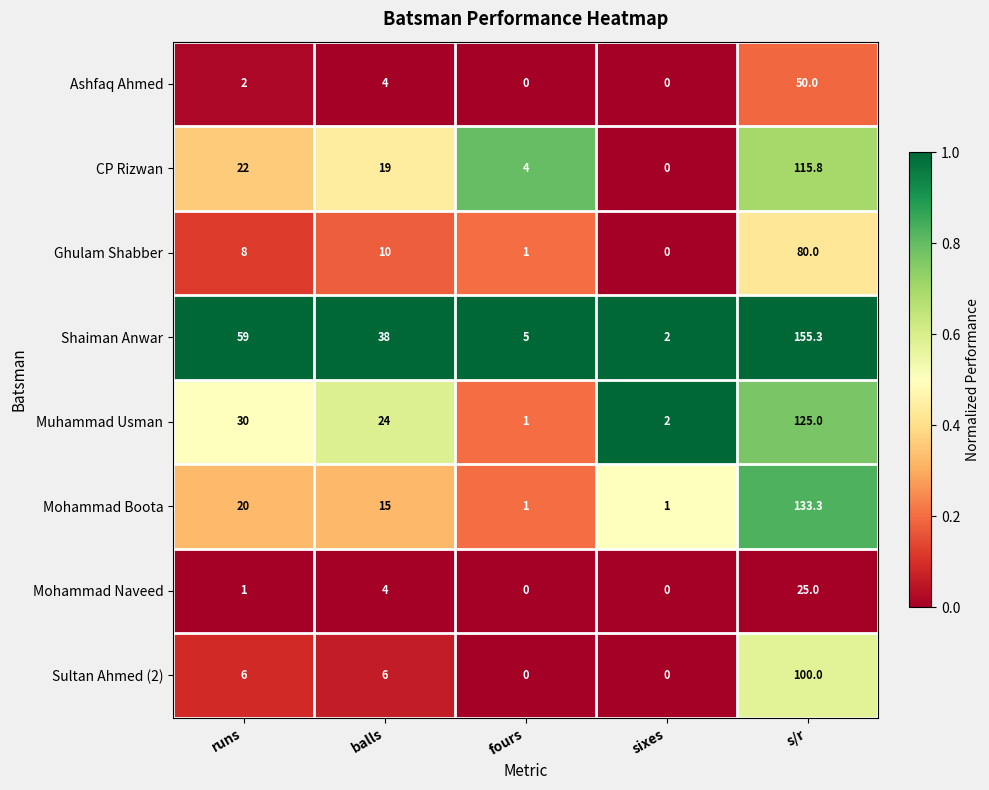

What is the sum of all Mohammad Boota values?

170.3